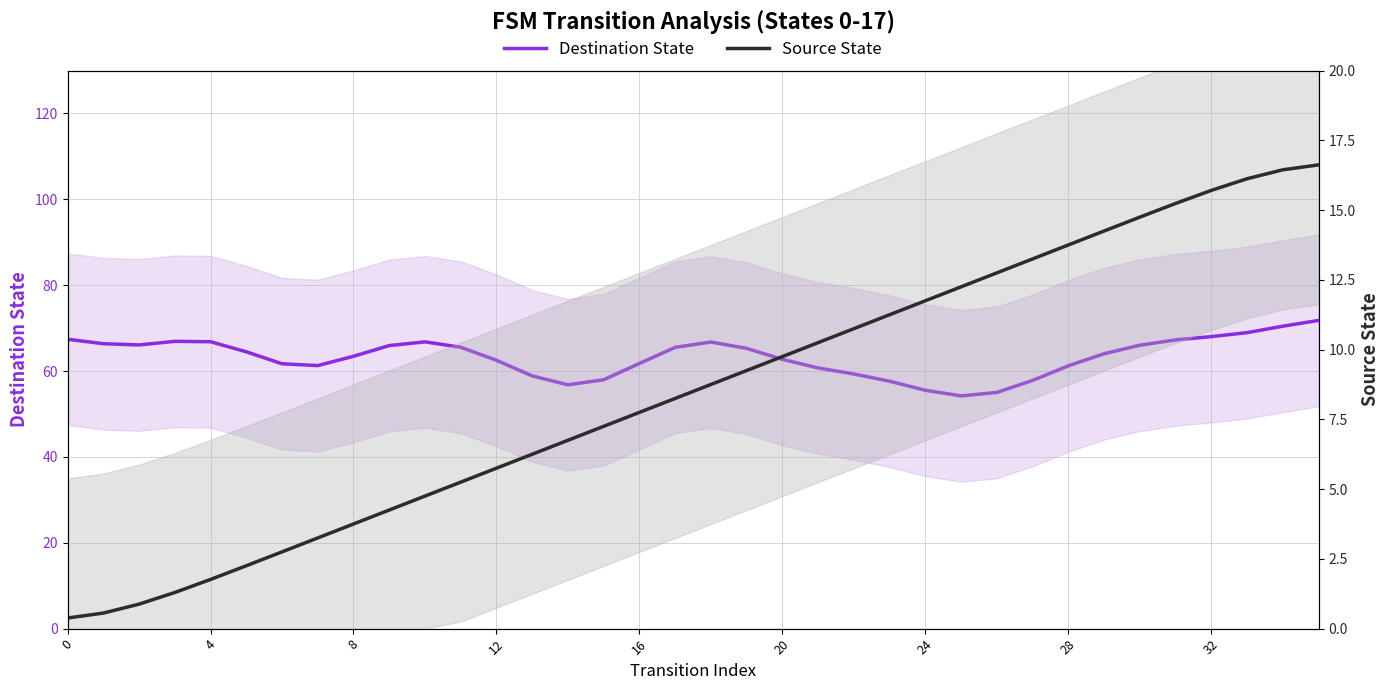

What is the smallest value displayed?

0.4